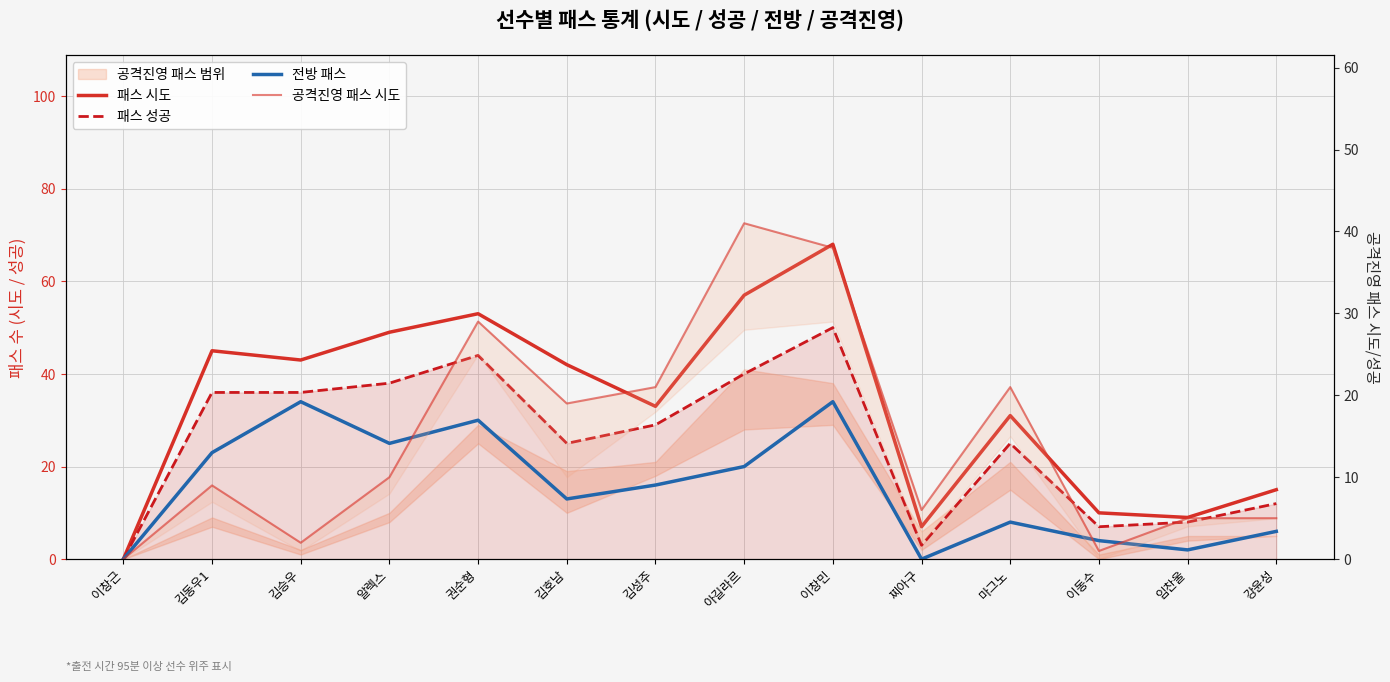

What are all the series names shown in the legend?

패스 시도, 패스 성공, 전방 패스, 공격진영 패스 시도